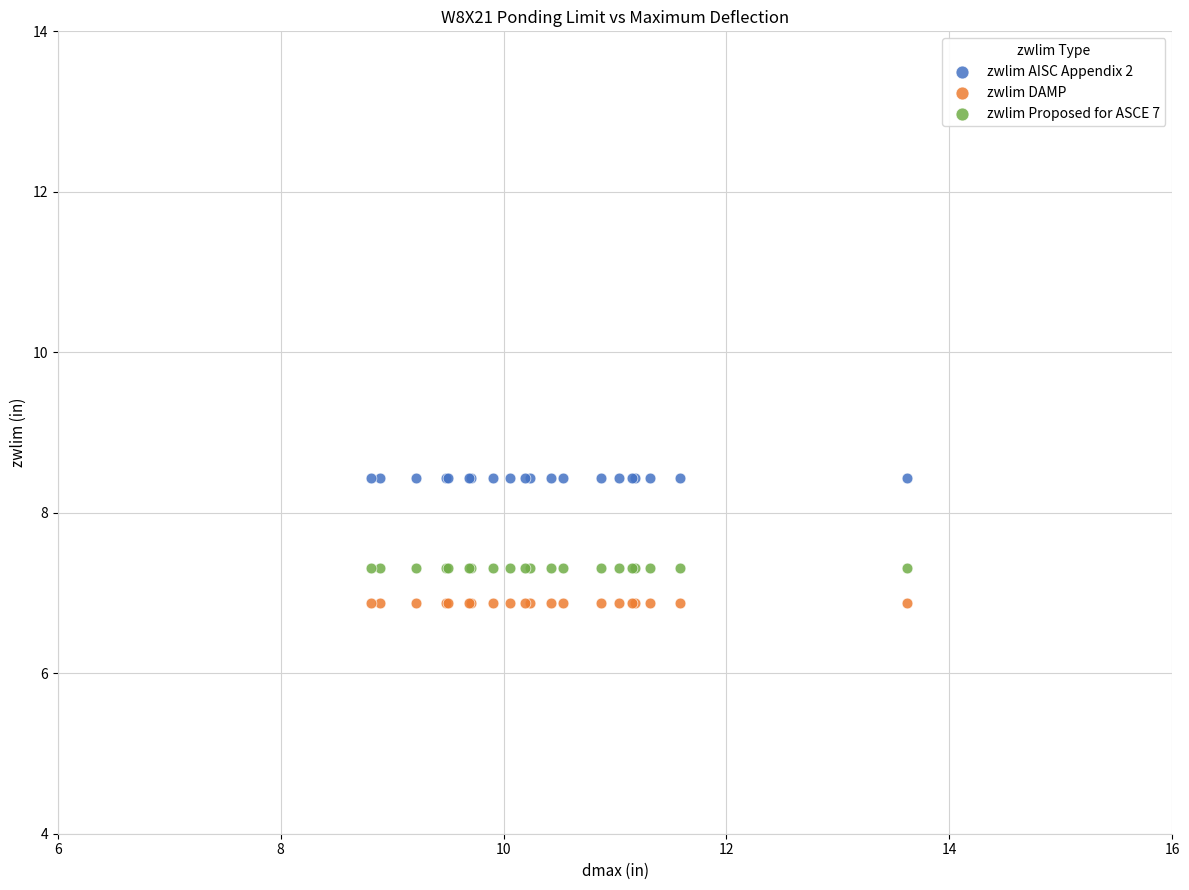

Which series contains the lowest Y value?

zwlim DAMP